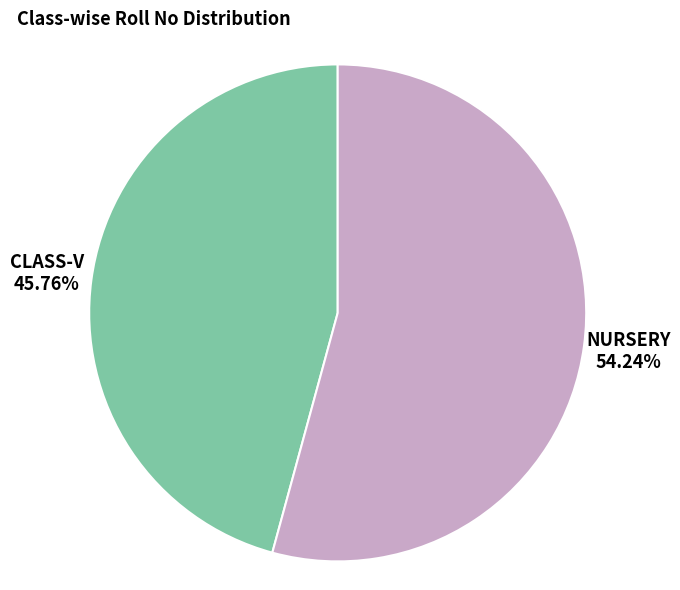

The NURSERY slice represents 63% of the pie. True or false?

False